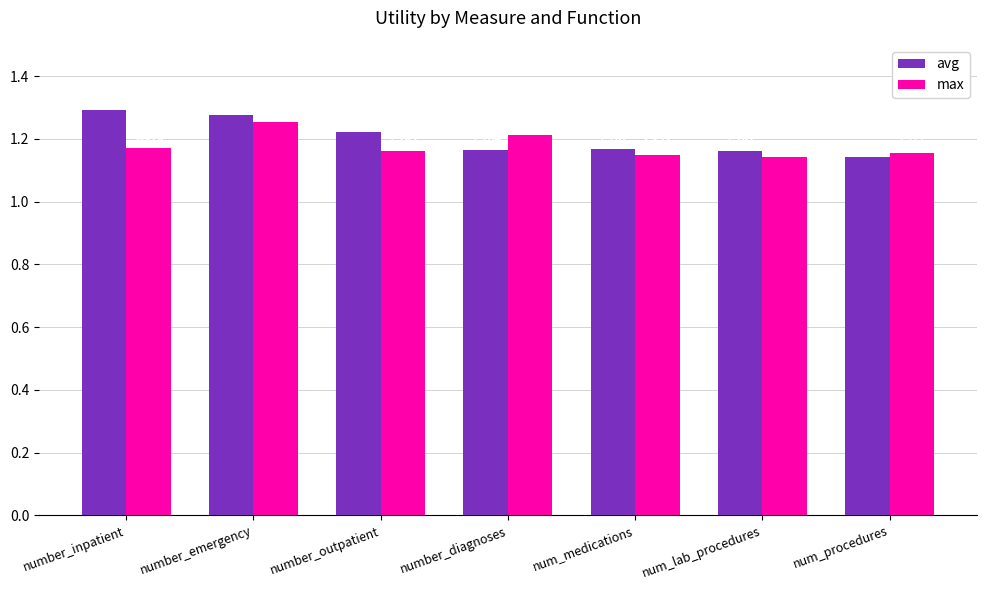

At how many categories does at least one series exceed 1?

7